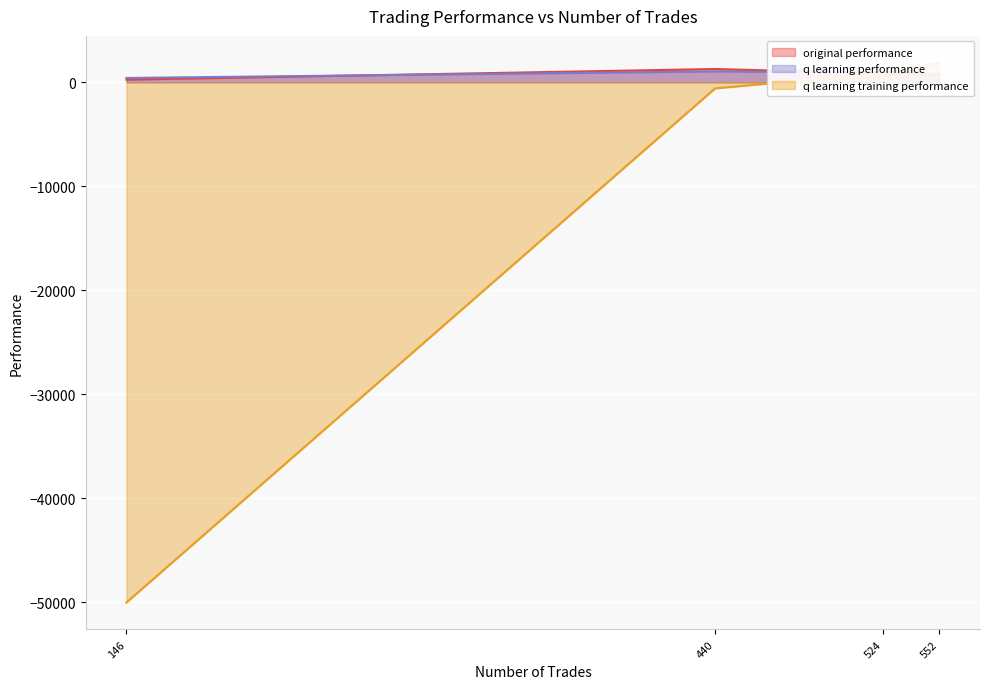

True or false: q learning performance and original performance intersect in this chart.

True